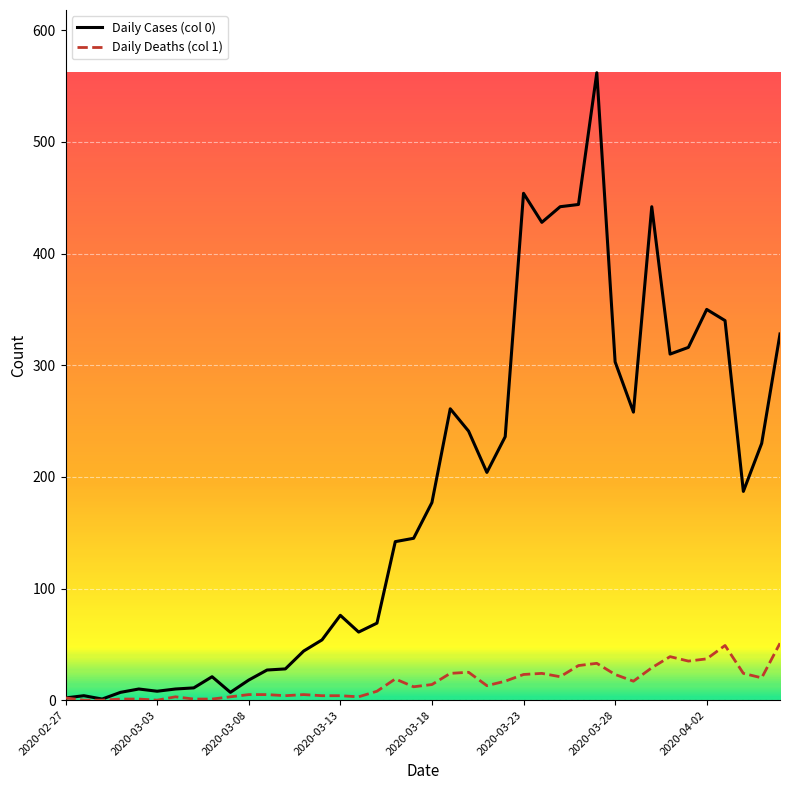

Which series has the widest spread of values?

Daily Cases (col 0)